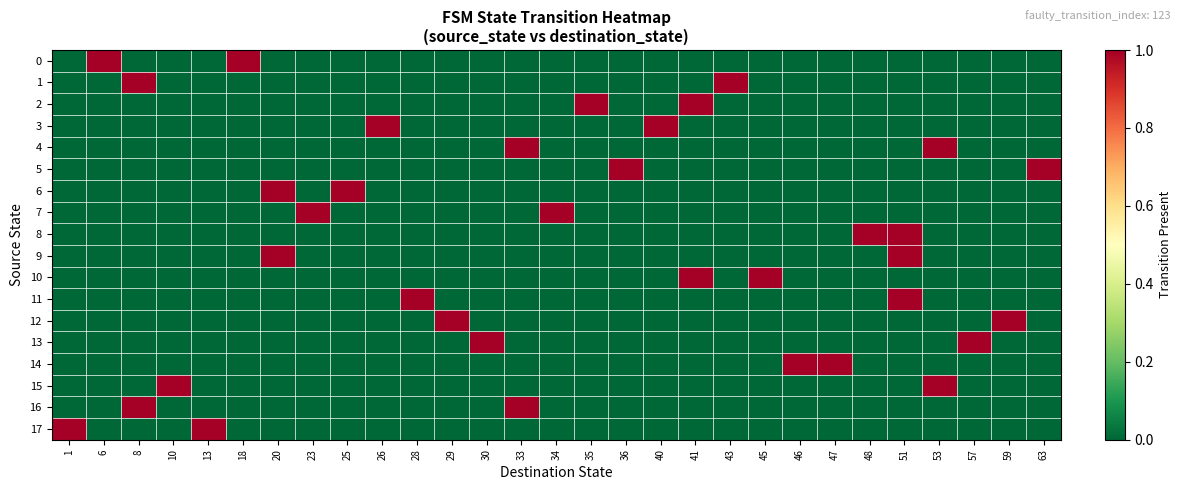

At how many categories does at least one series exceed 0?

29